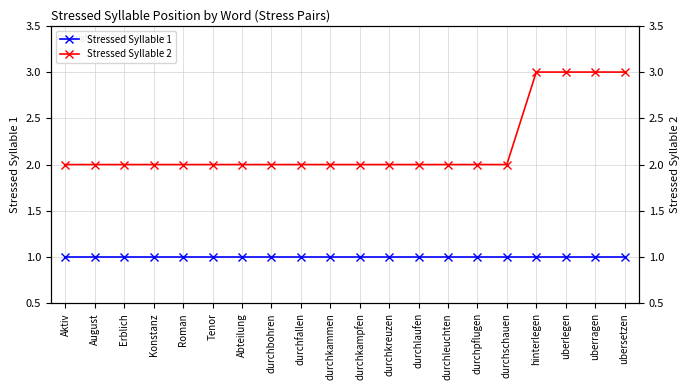

What is the difference between the highest and lowest values at durchlaufen?

1